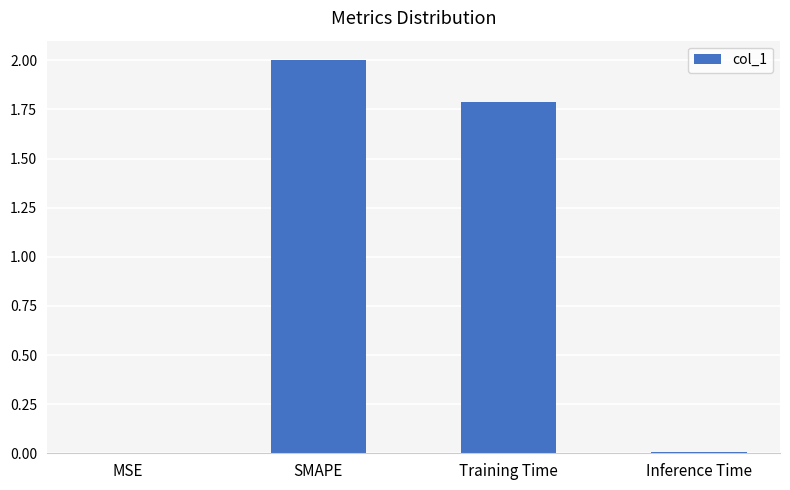

What is the sum of the values at SMAPE and MSE?

2.0